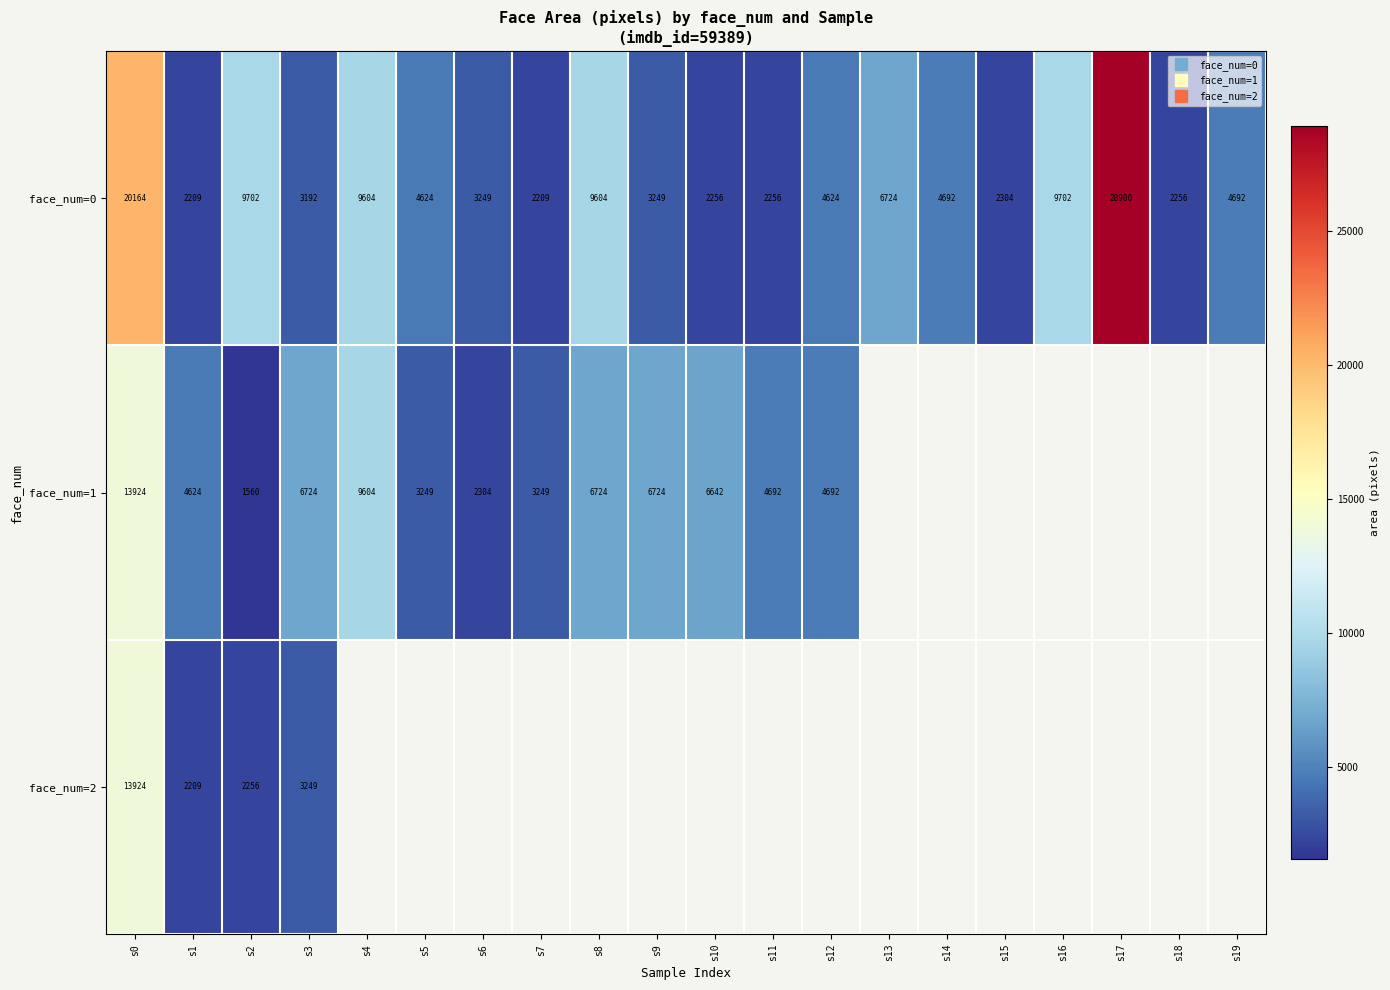

At which label does face_num=1 reach its peak?

s0